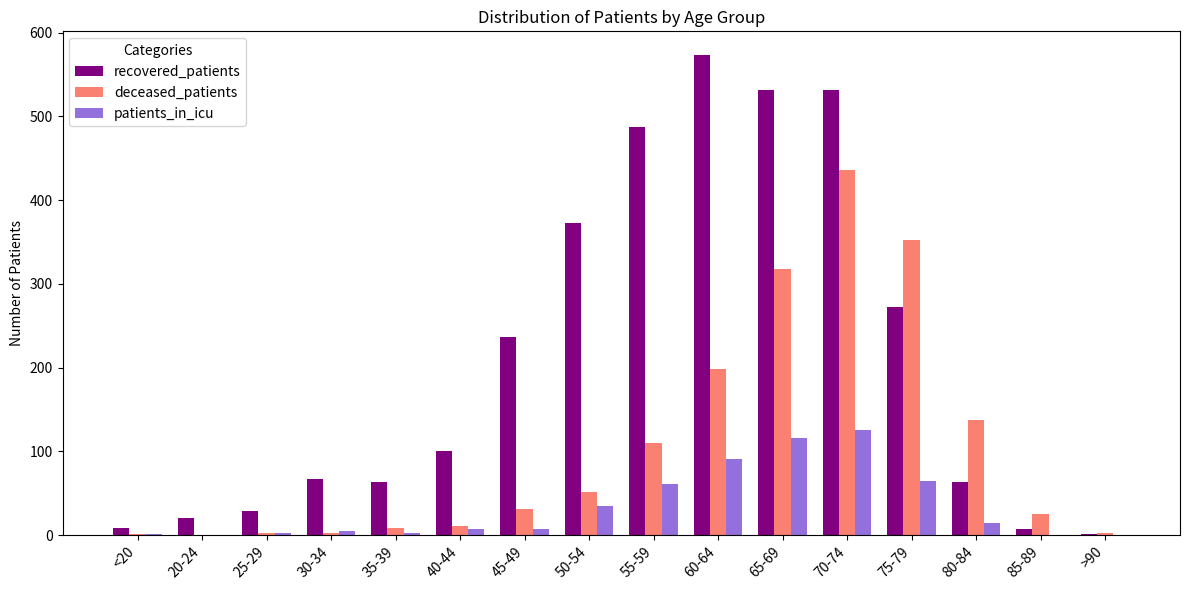

At which category does the chart reach its peak across all series?

60-64